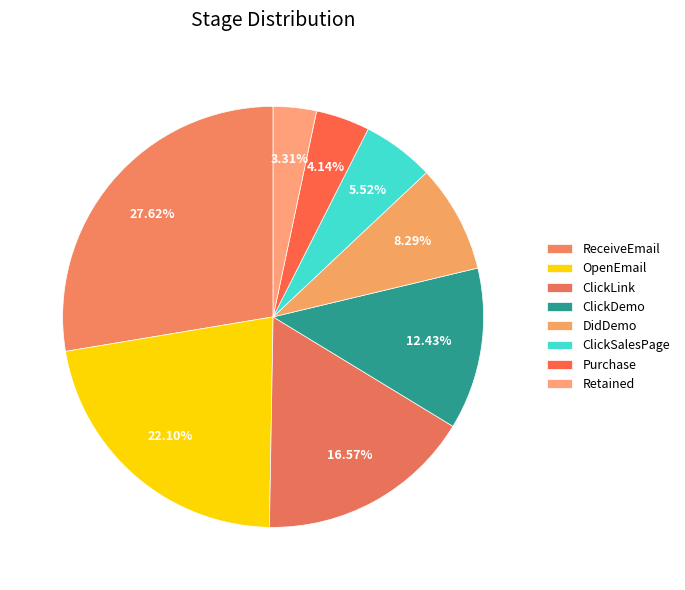

How many slices are in this pie chart?

8